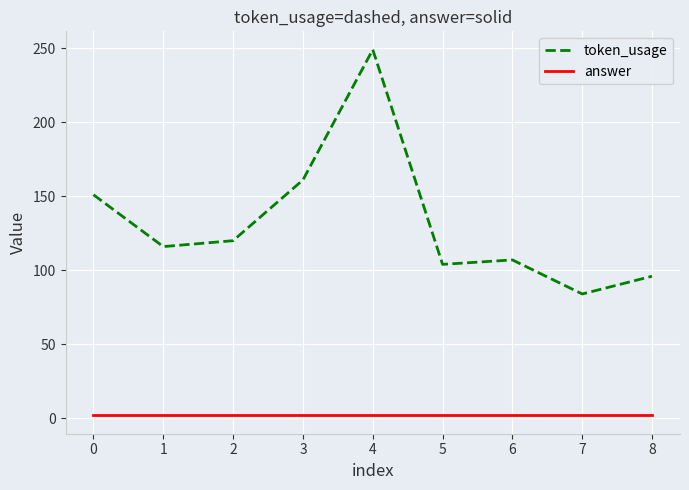

True or false: answer and token_usage intersect in this chart.

False